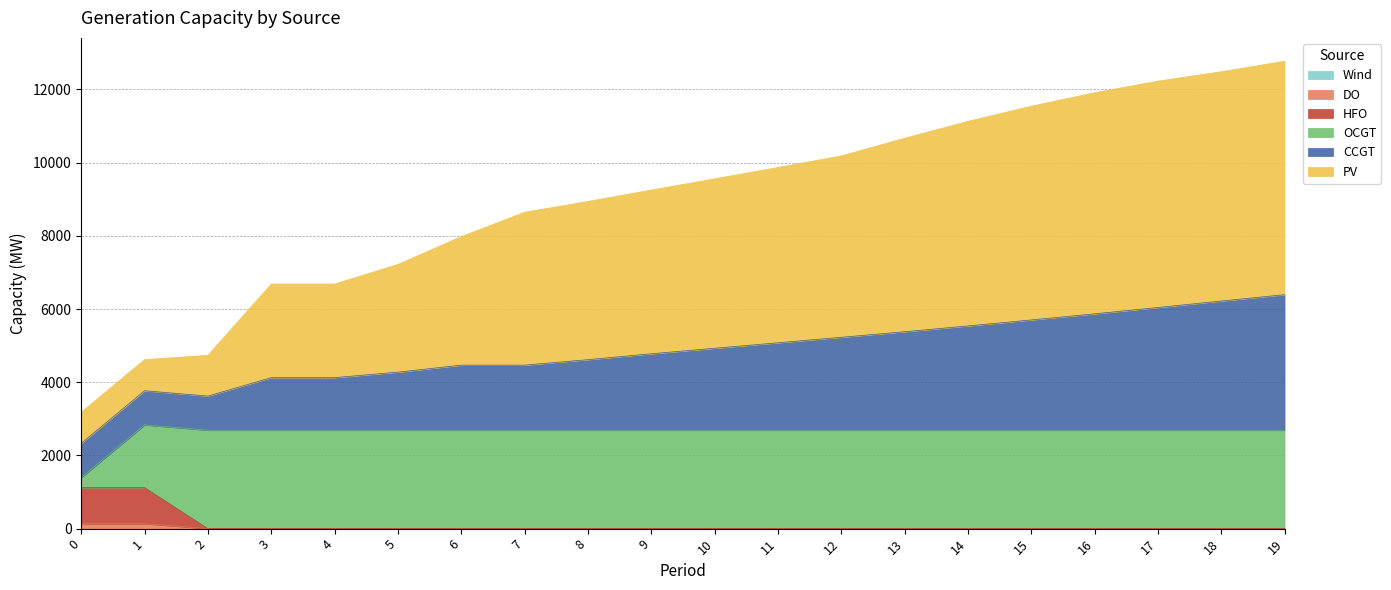

True or false: PV and DO intersect in this chart.

False